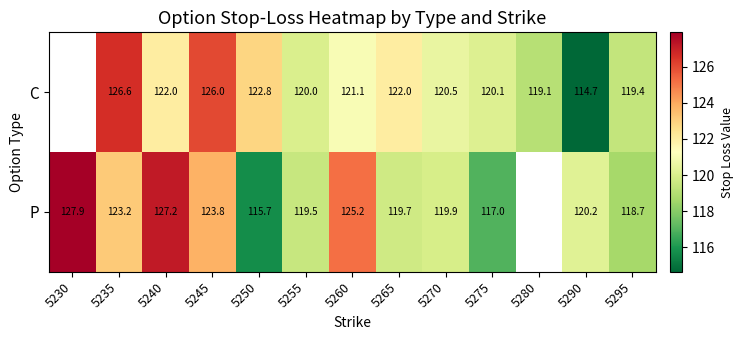

Between 5255 and 5240, which is larger?

5240